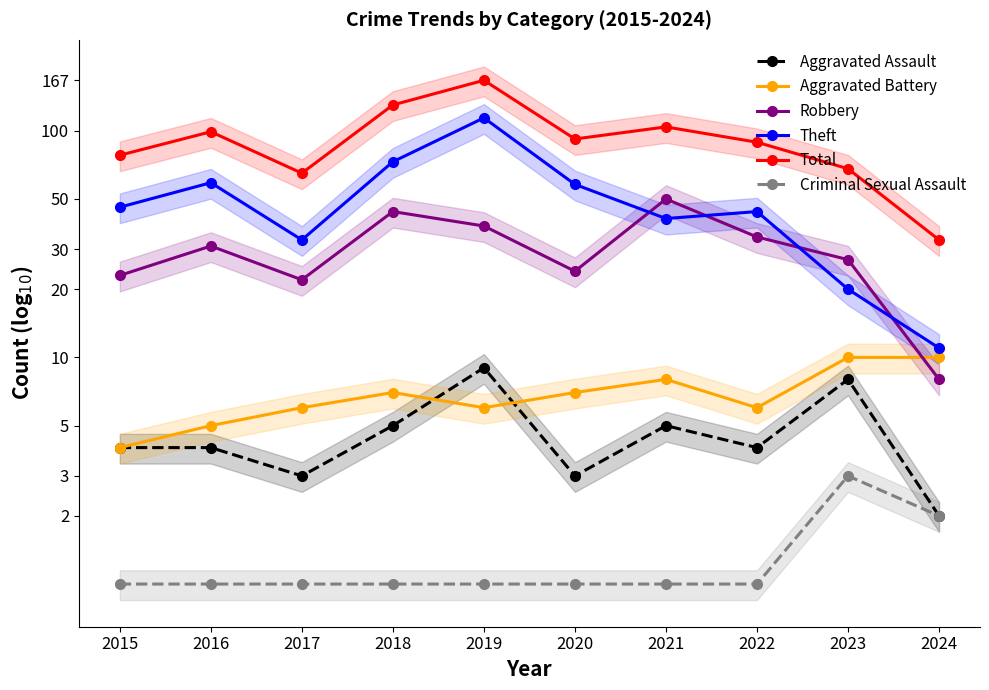

What is the value of the Aggravated Battery point at the 7th from the left?

8